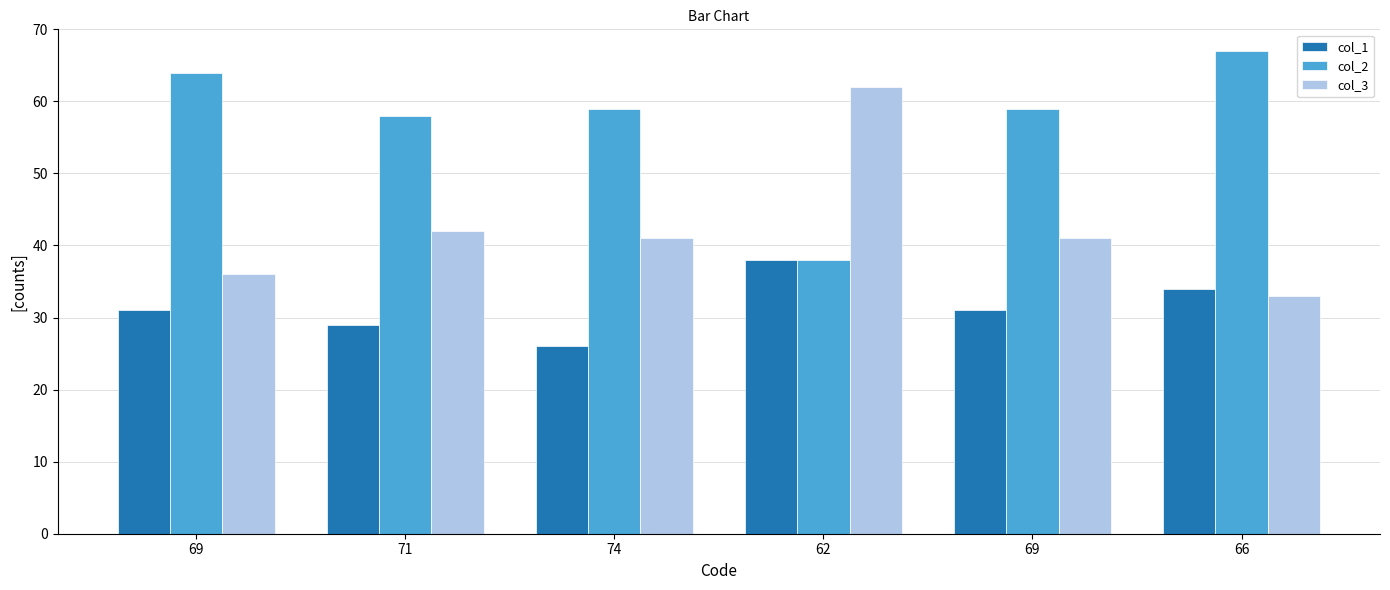

Reading right to left, transcribe all the data shown in this chart.

col_1: 34	31	38	26	29	31
col_2: 67	59	38	59	58	64
col_3: 33	41	62	41	42	36